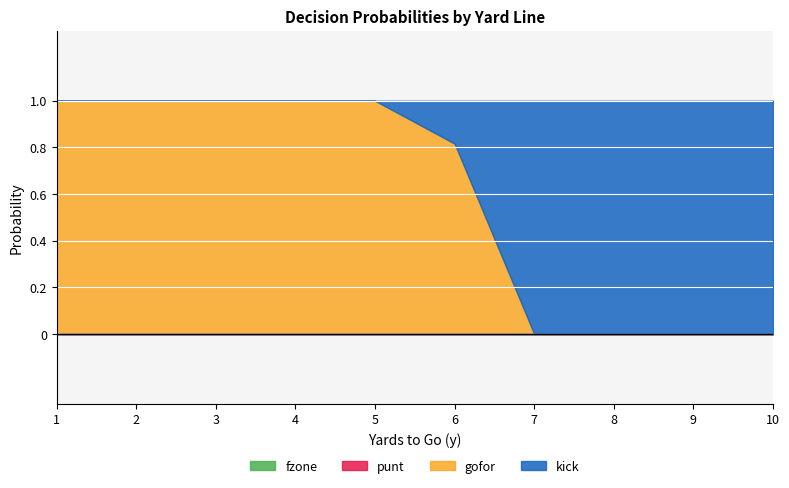

Rank the series at 6 from highest to lowest value.

gofor, kick, punt, fzone